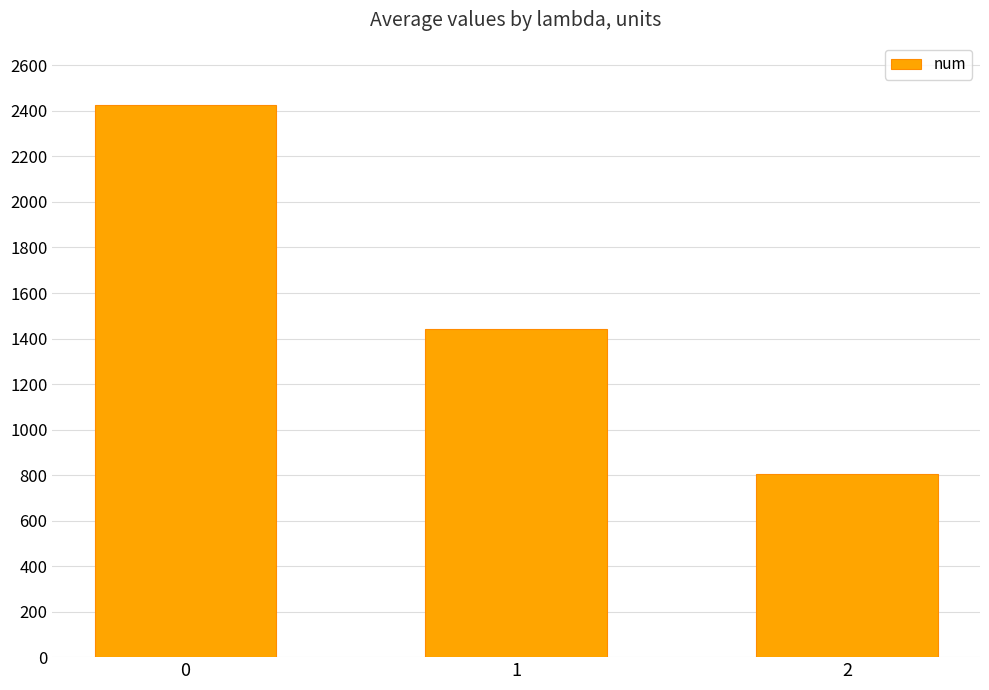

How many categories are shown in the chart?

3